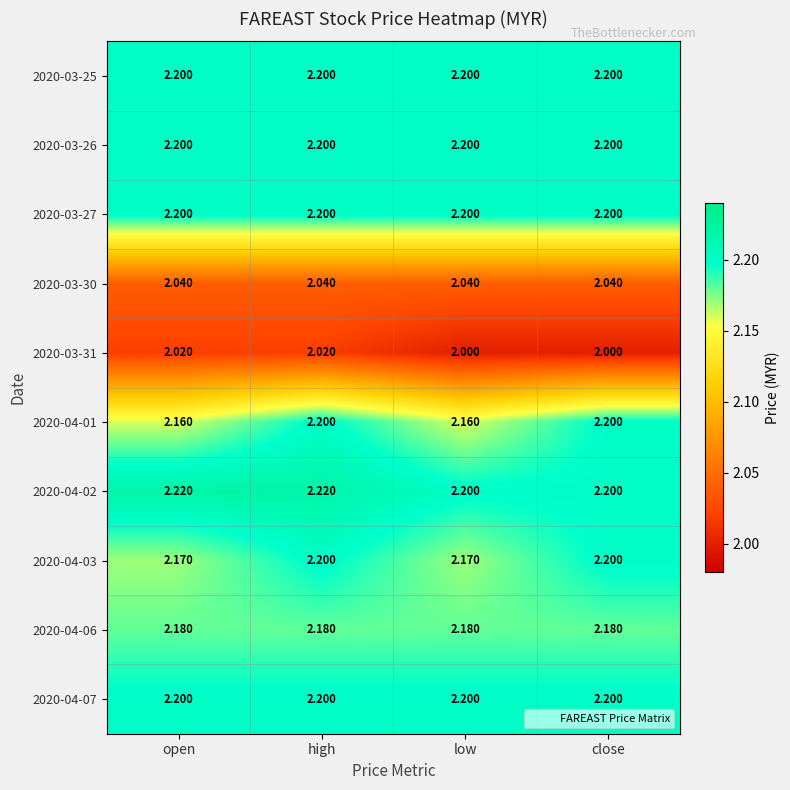

At which category is the sum across all series the highest?

high